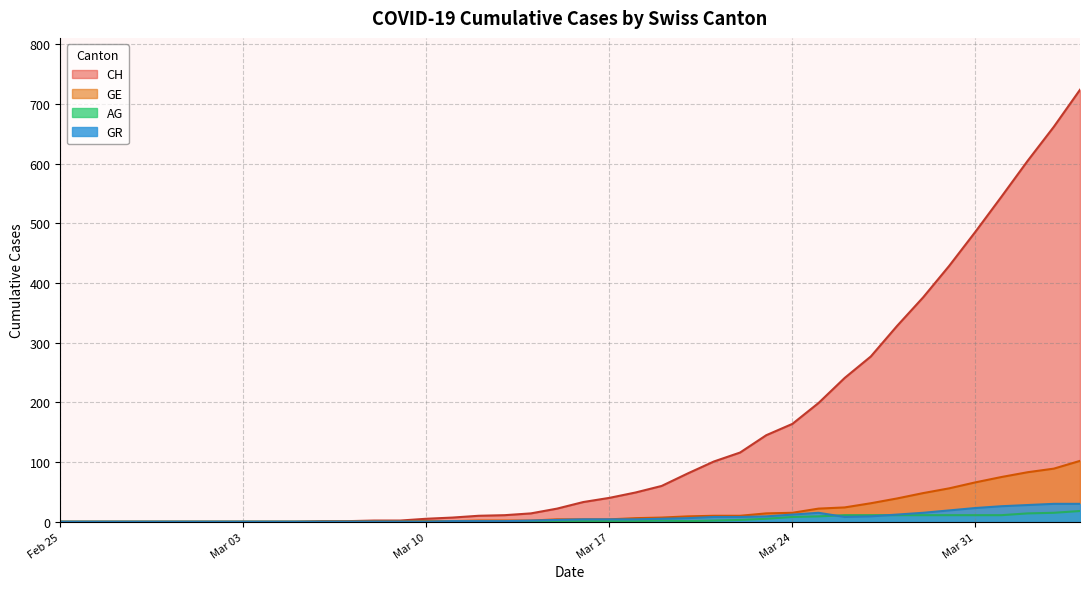

Rank the series at 2020-03-02 from highest to lowest value.

CH, GE, AG, GR